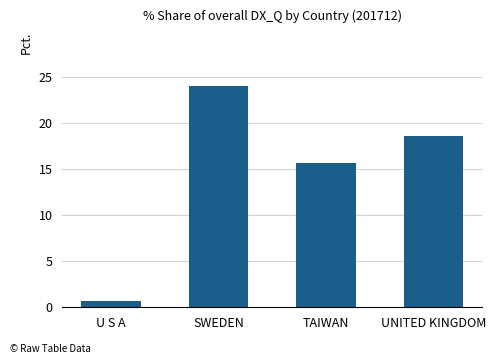

Reading left to right, what are all the values shown in this chart?

0.7	24.1	15.7	18.6